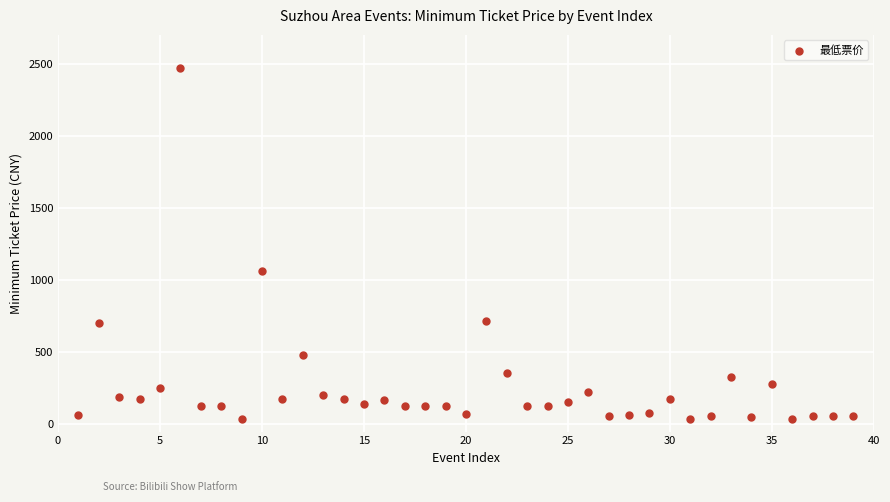

What Y value in the scatter plot is closest to 1255?

1066